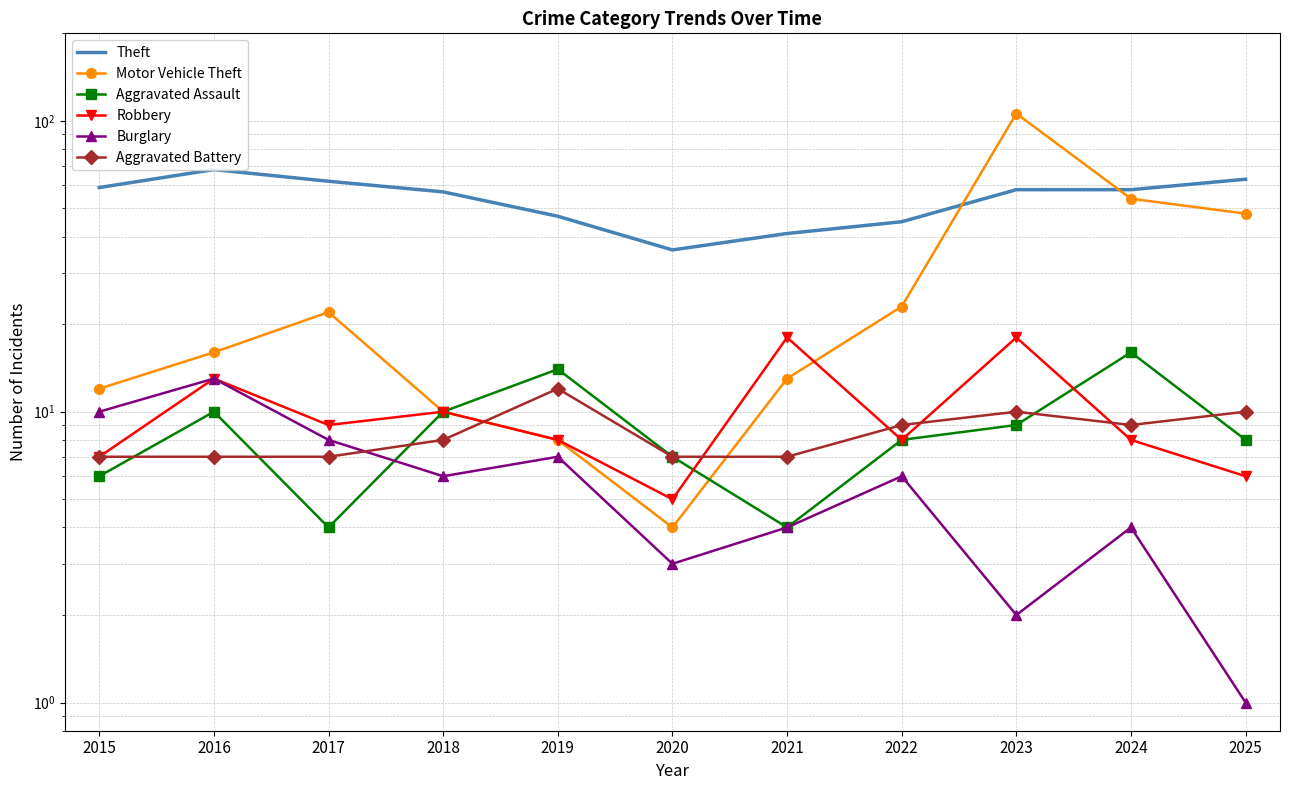

Is it true that Burglary equals 2 at 2019?

False